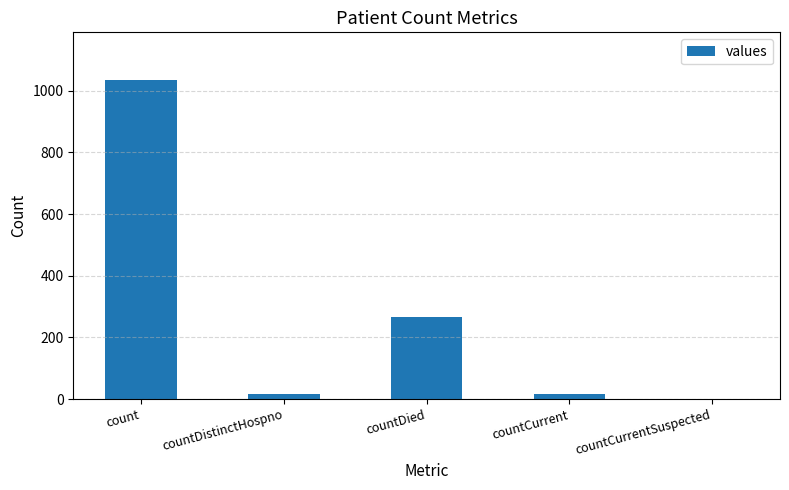

Which category has the highest value across all series?

count